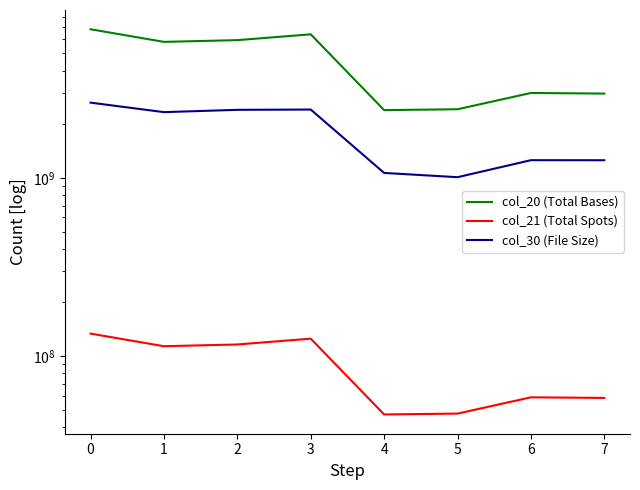

What is the sum of all col_20 (Total Bases) values?

35732316507